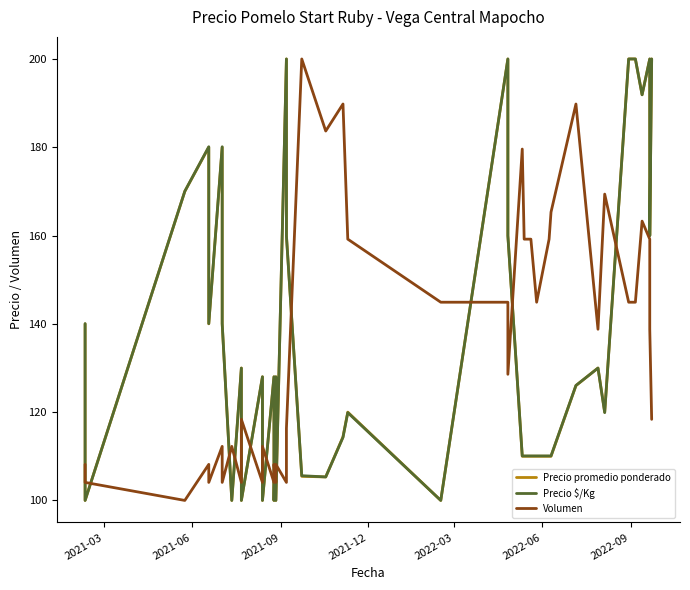

In Precio promedio ponderado, how many points are lower than both neighbors (excluding endpoints)?

12